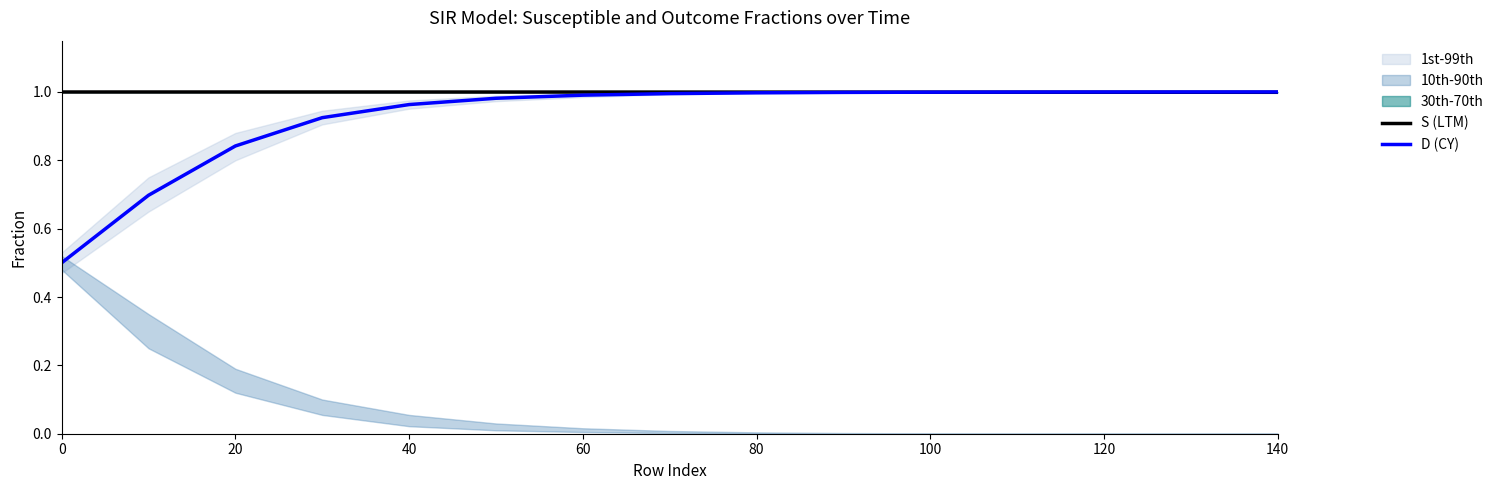

After their last crossing, which series has the higher values: S (LTM) or D (CY)?

D (CY)